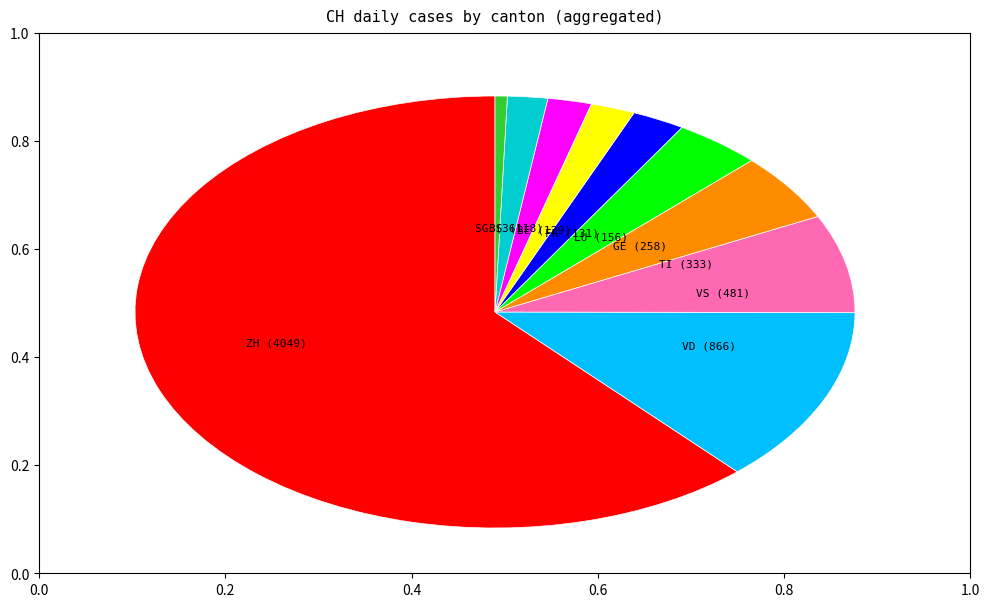

Is there any slice that represents more than half of the pie?

Yes